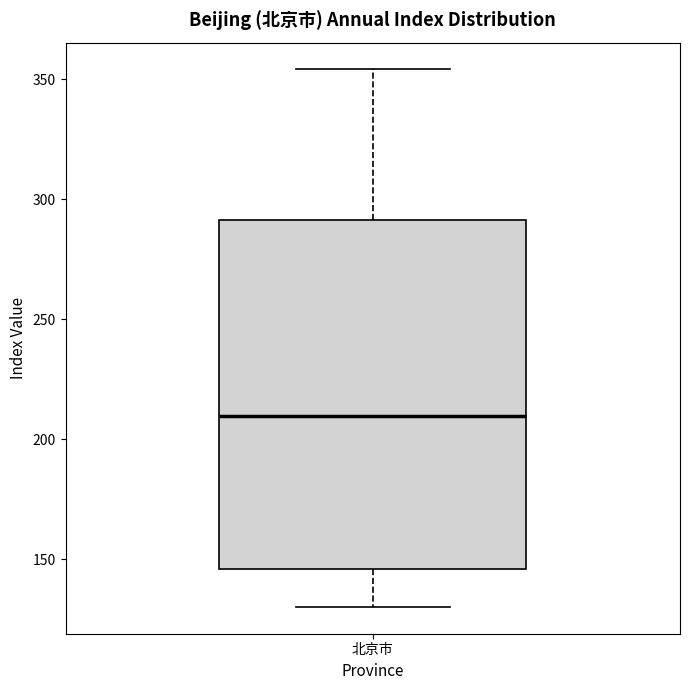

Where is the lower edge of the box for 北京市 on the y-axis? The values are not printed on the chart, so give them approximately, as read against the axis.

145